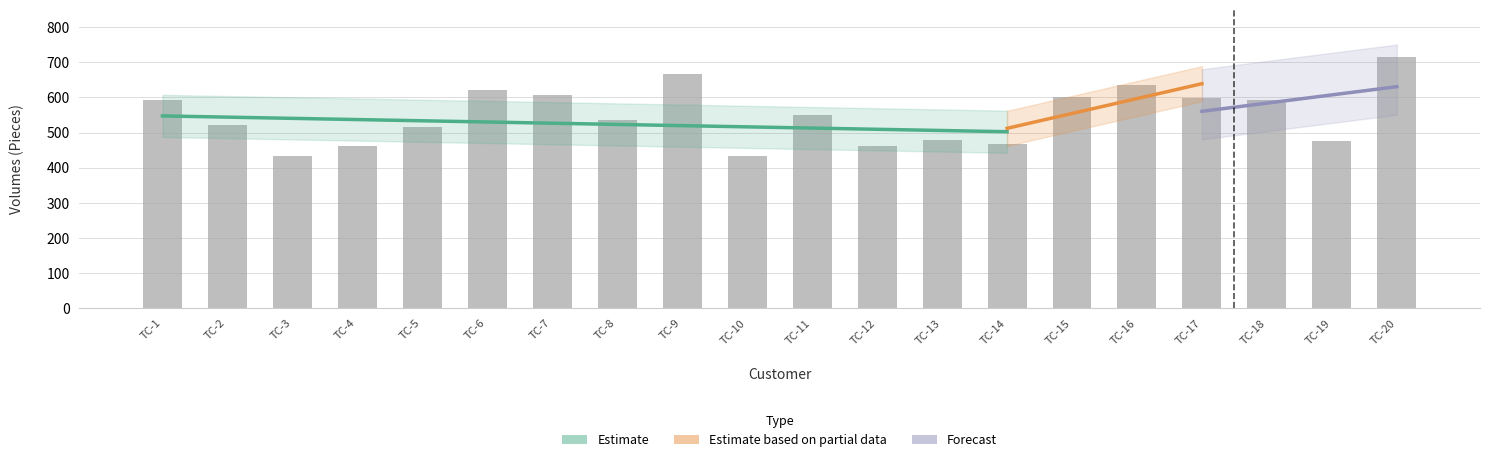

What is the greatest value displayed?

714.6